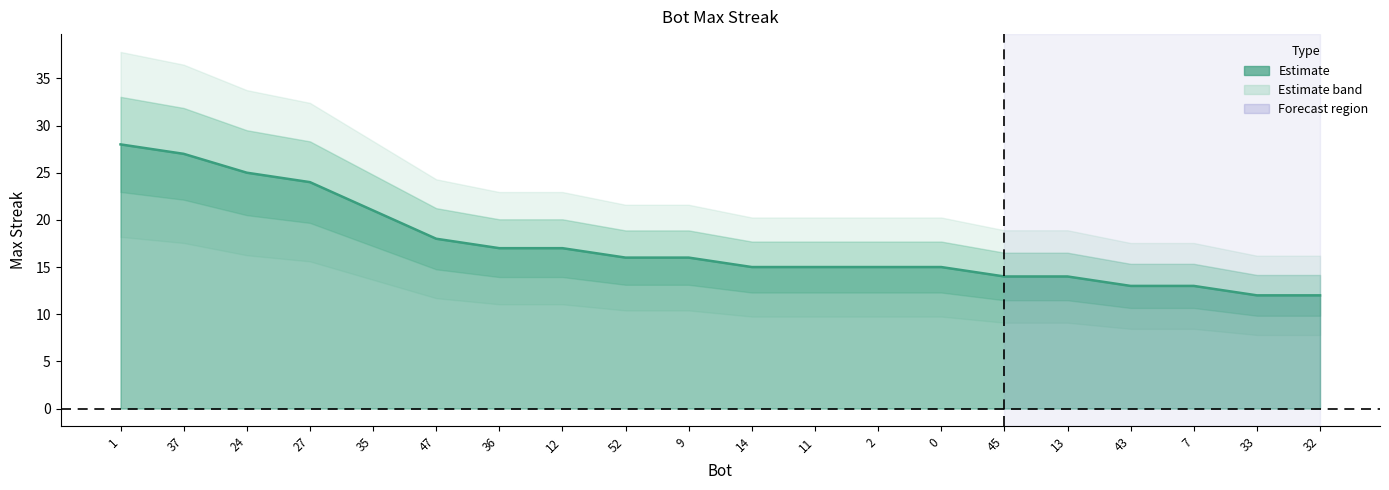

True or false: the data shows 27 at 37.

True